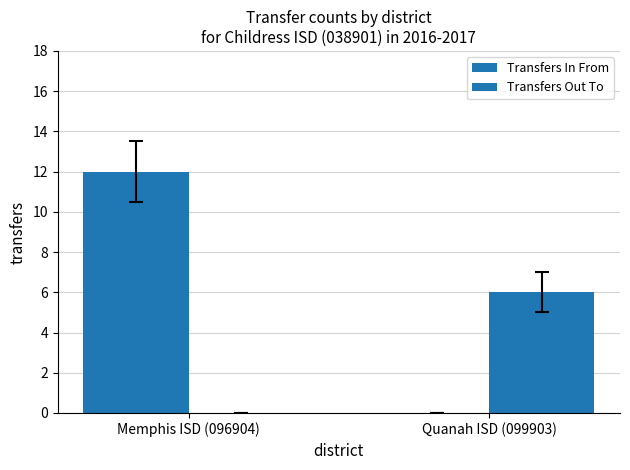

How many Transfers In From values are between 0 and 12?

2